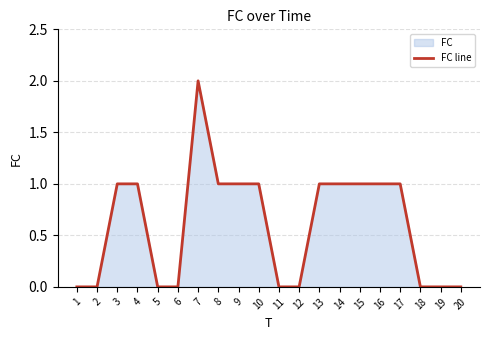

How many values are between 0 and 1?

19